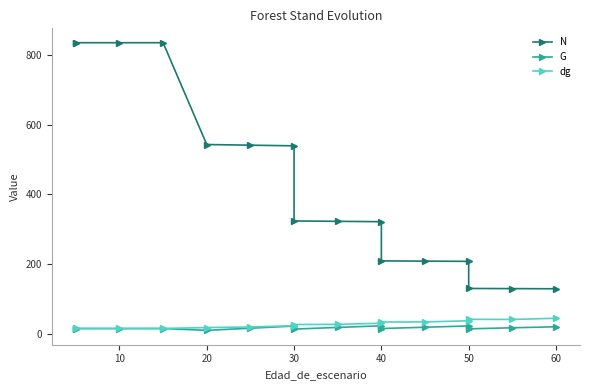

Which series has the largest range (max minus min)?

N